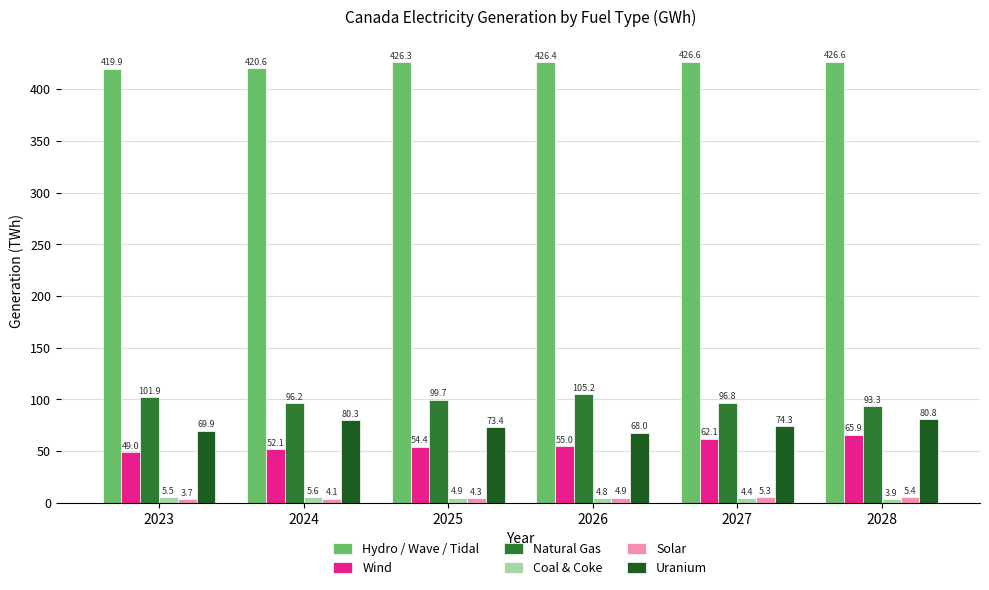

How many groups of bars are there?

6